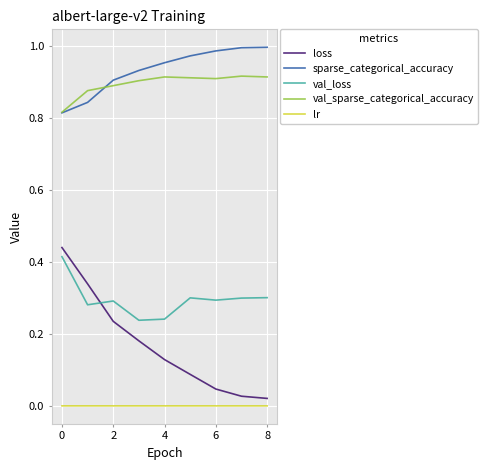

Which series has the largest range (max minus min)?

loss